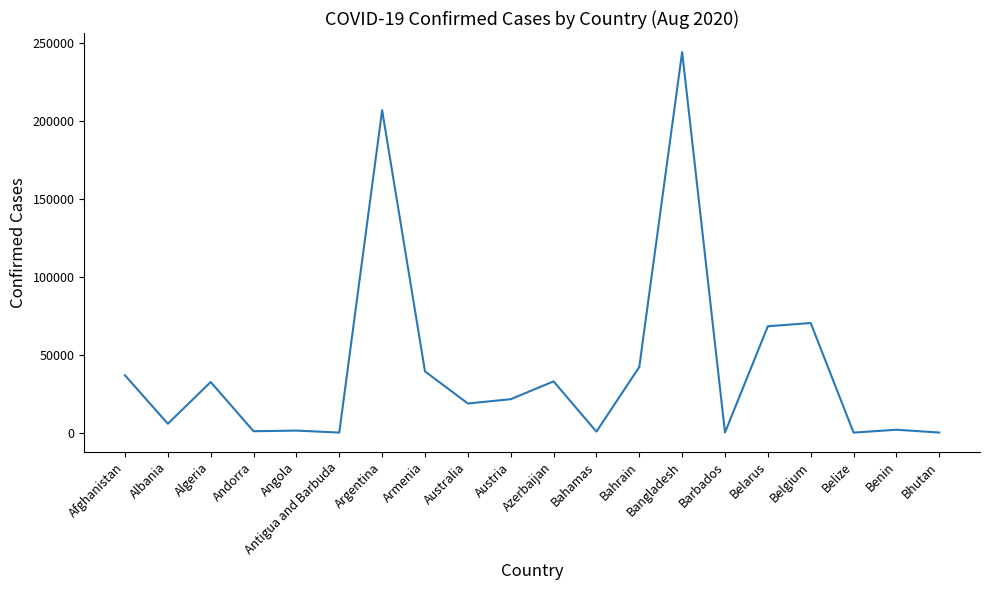

What is the change in value from Algeria to Antigua and Barbuda?

-32412